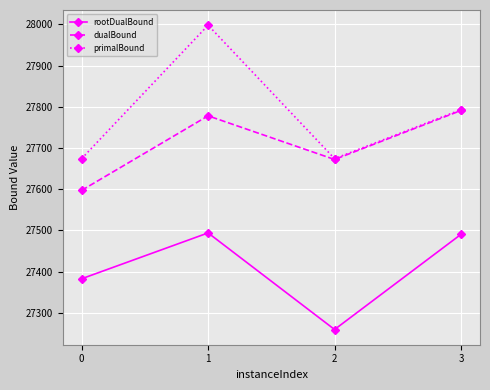

What is the spread (max minus min) of values at 3?

302.7